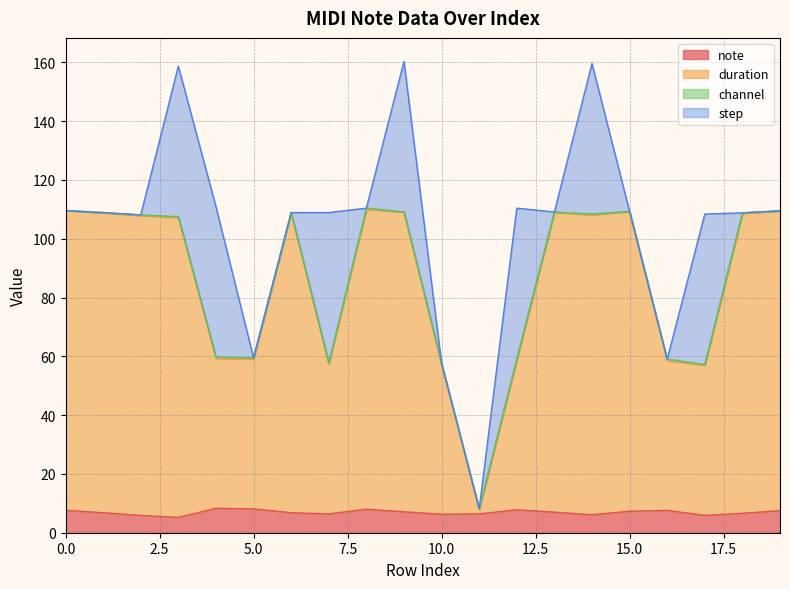

How many lines are shown in the chart?

4